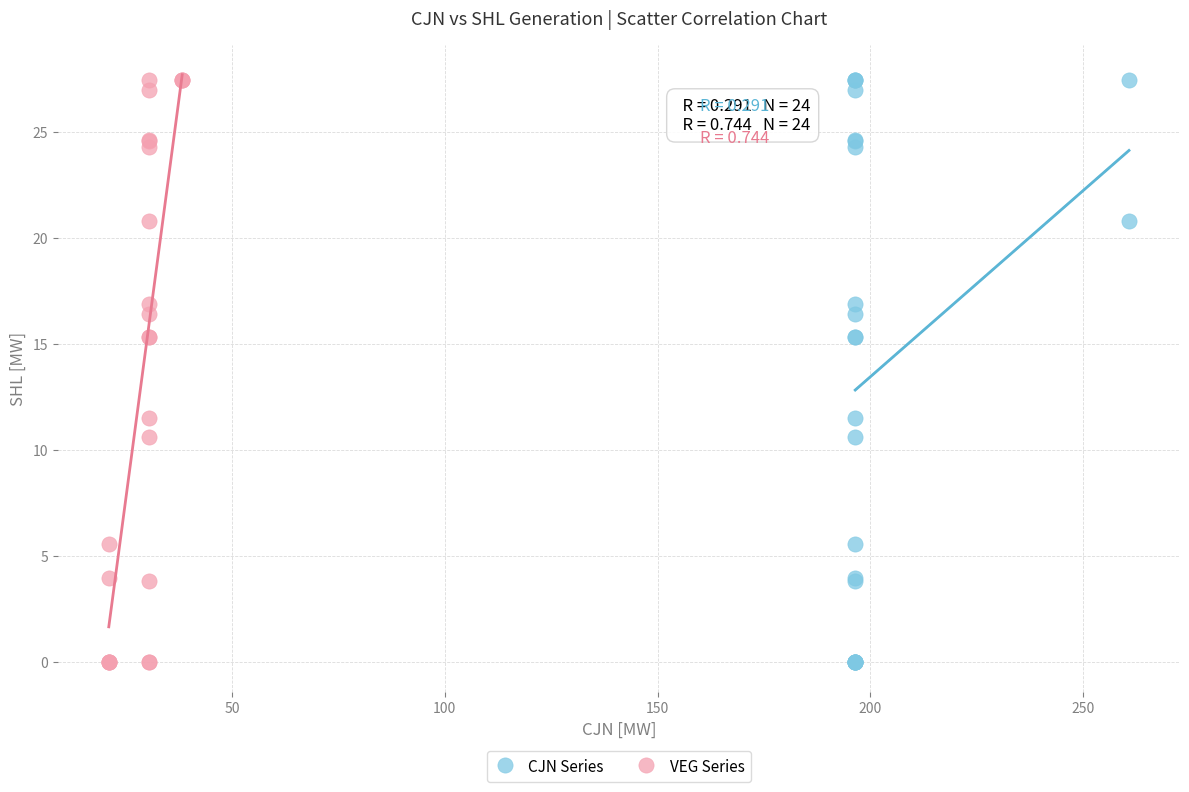

What are all the series names shown in the legend?

CJN Series, VEG Series